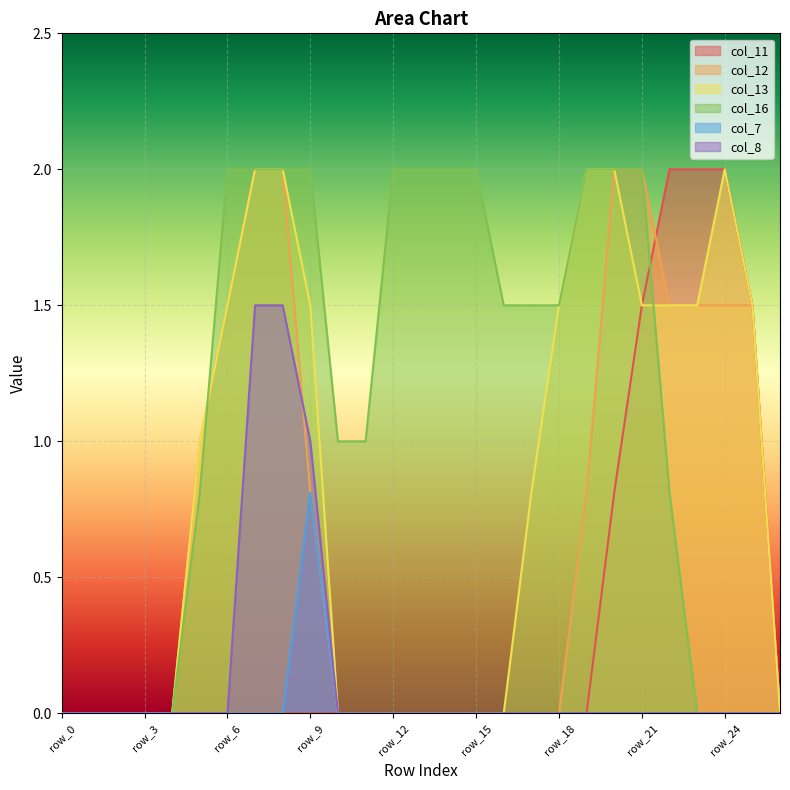

Rank the categories by col_16 value from highest to lowest.

row_6, row_7, row_8, row_9, row_12, row_13, row_14, row_15, row_19, row_20, row_21, row_16, row_17, row_18, row_10, row_11, row_5, row_22, row_0, row_1, row_2, row_3, row_4, row_23, row_24, row_25, row_26